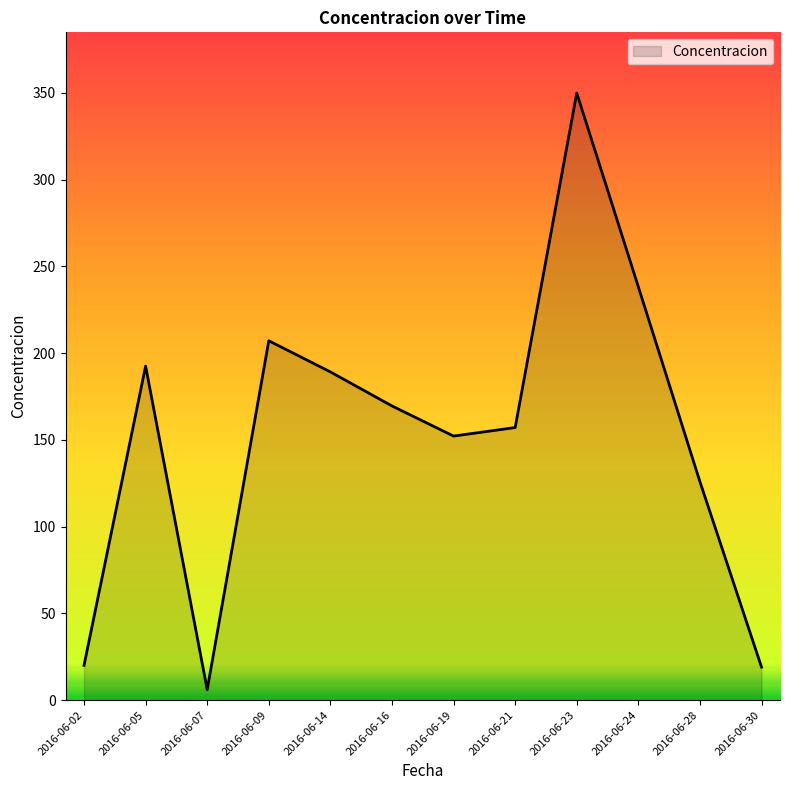

How many lines are shown in the chart?

1